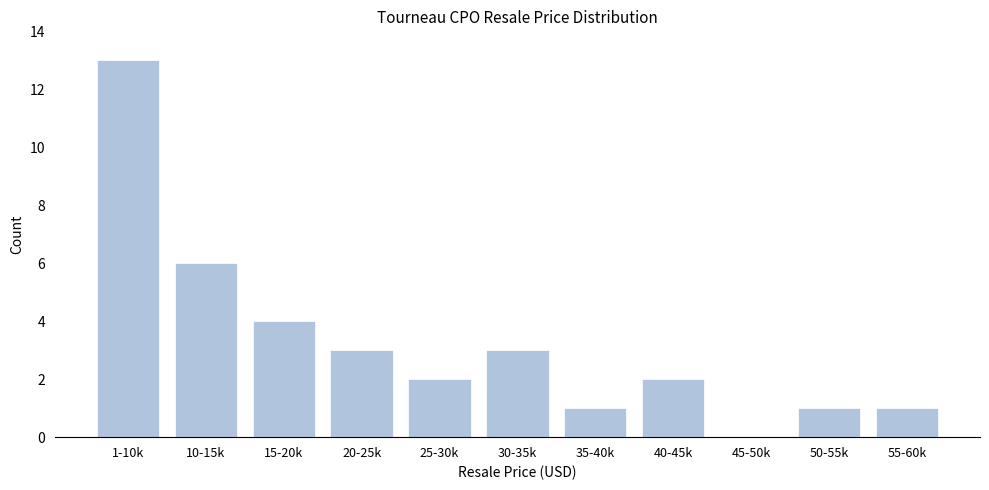

Reading left to right, what are all the values shown in this chart?

1-10k=13	10-15k=6	15-20k=4	20-25k=3	25-30k=2	30-35k=3	35-40k=1	40-45k=2	45-50k=0	50-55k=1	55-60k=1